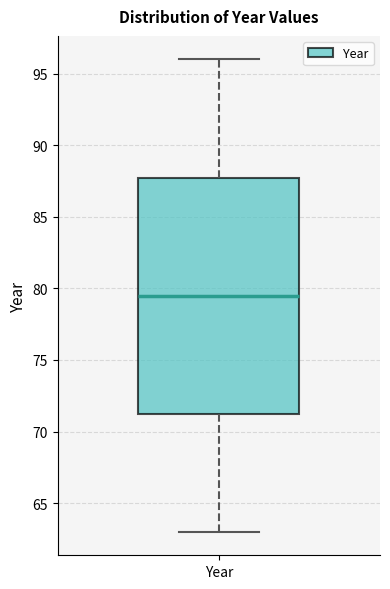

Where does the upper whisker of the box for Year end on the y-axis? The values are not printed on the chart, so give them approximately, as read against the axis.

96.0